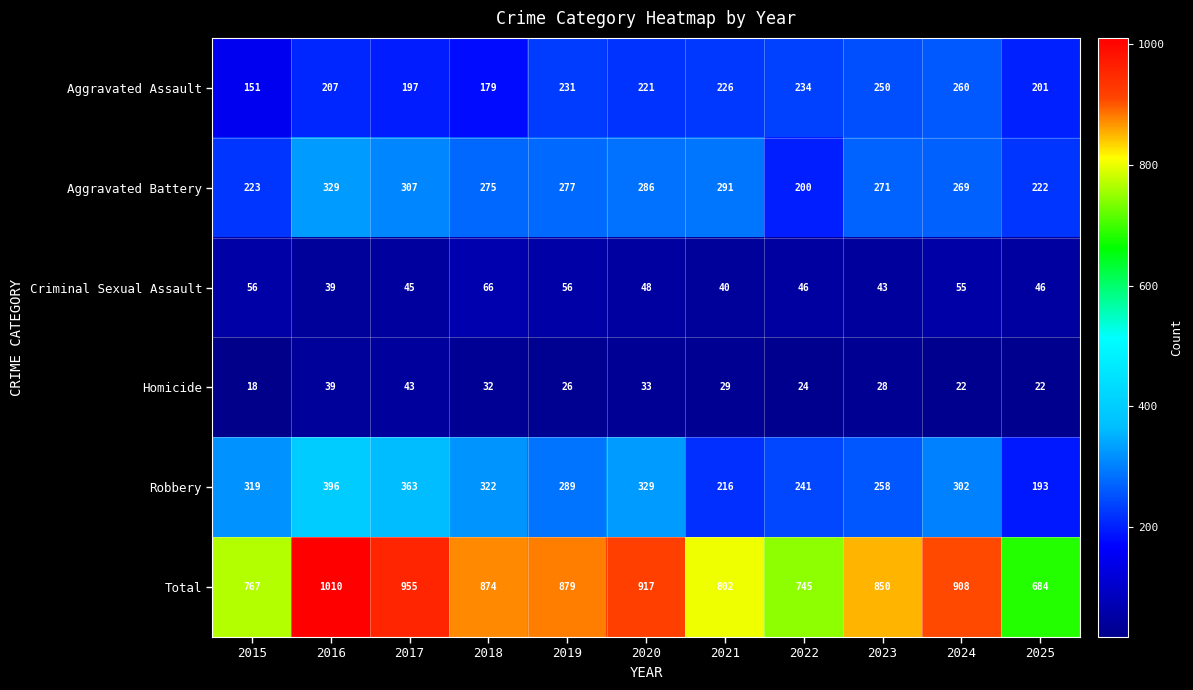

True or false: Robbery has a value of 533 at 2015.

False